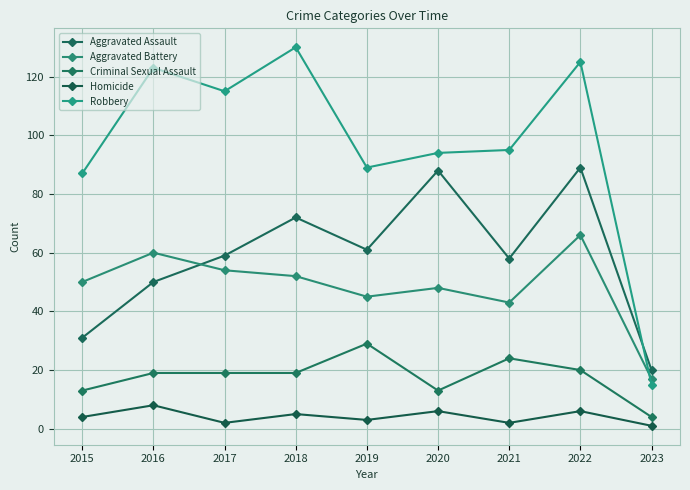

At 2023, list the series in order from smallest to largest.

Homicide, Criminal Sexual Assault, Robbery, Aggravated Battery, Aggravated Assault